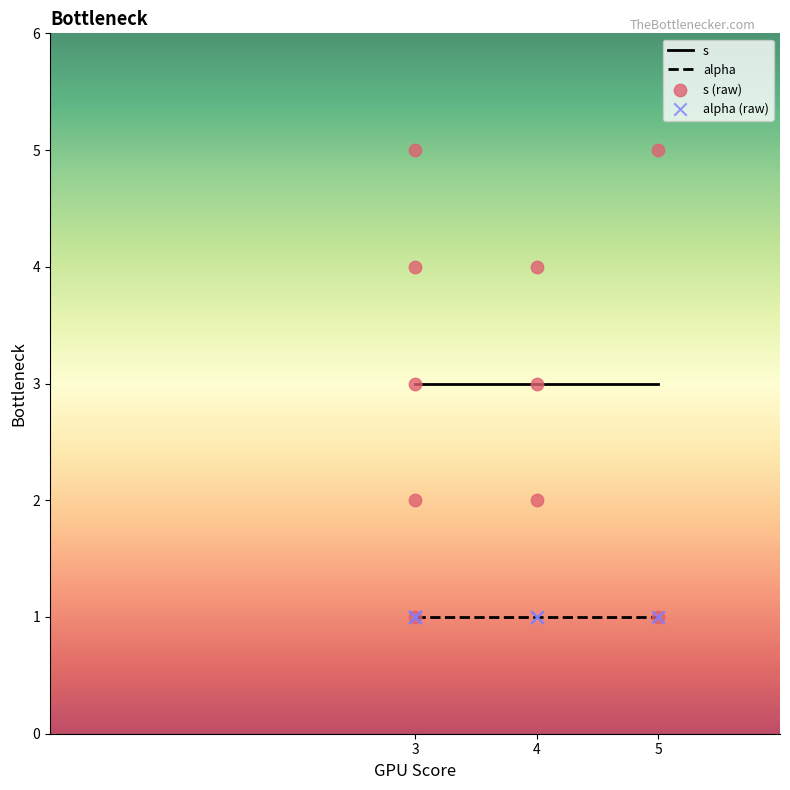

Between 5 and 4, which is larger?

5